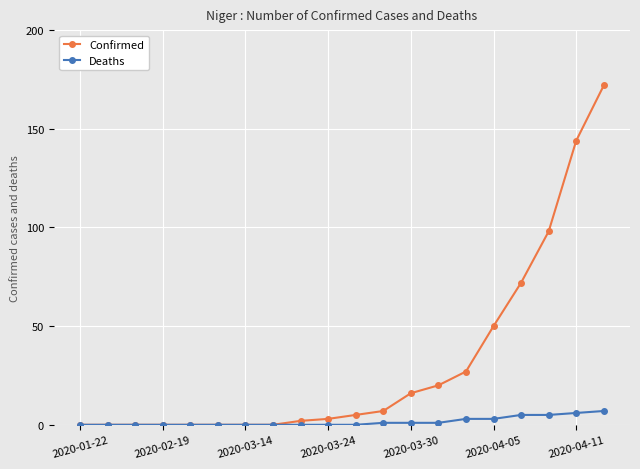

What is the sum of all Confirmed values?

616